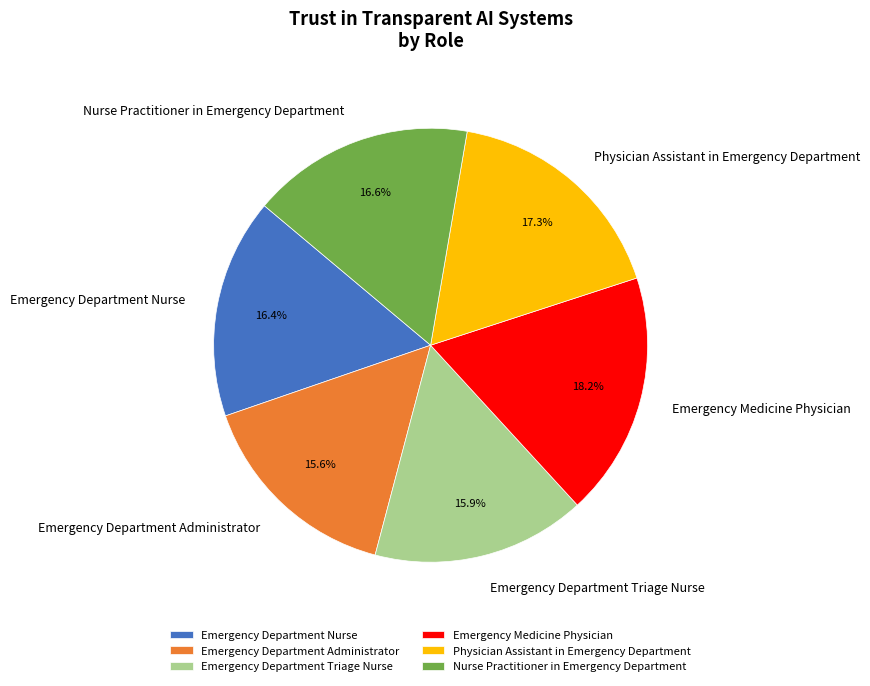

What is the total percentage of Emergency Department Triage Nurse and Emergency Department Nurse?

32.3%